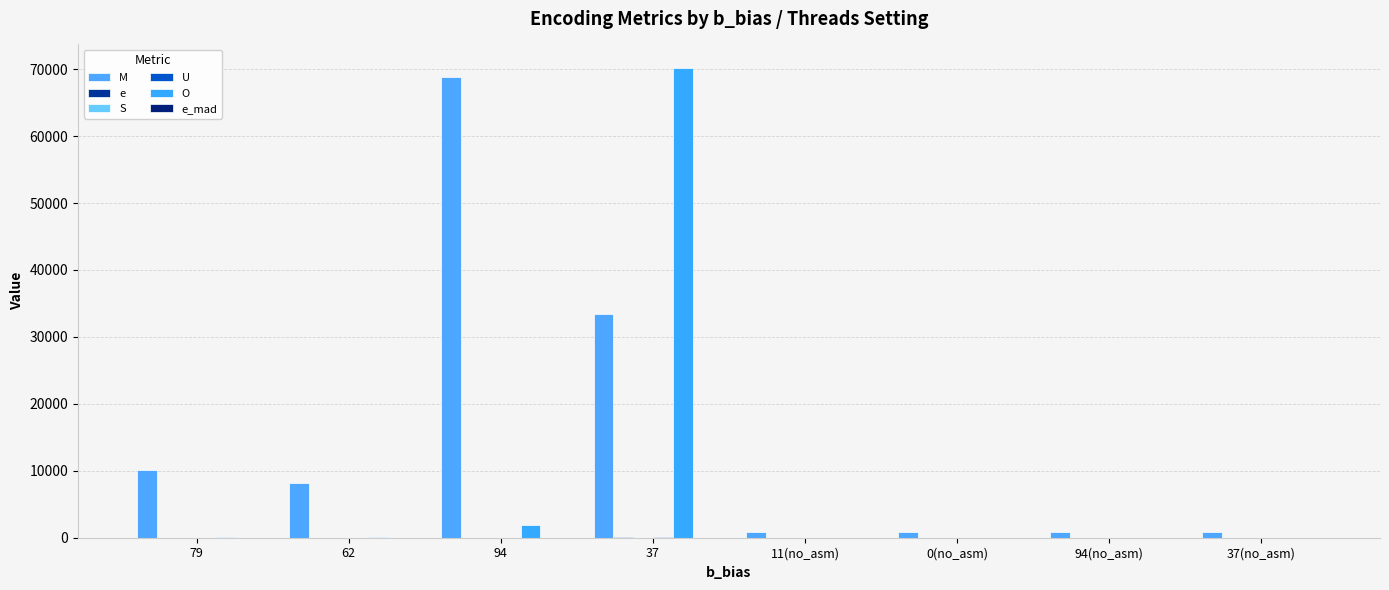

At which category does the chart reach its minimum across all series?

11(no_asm)